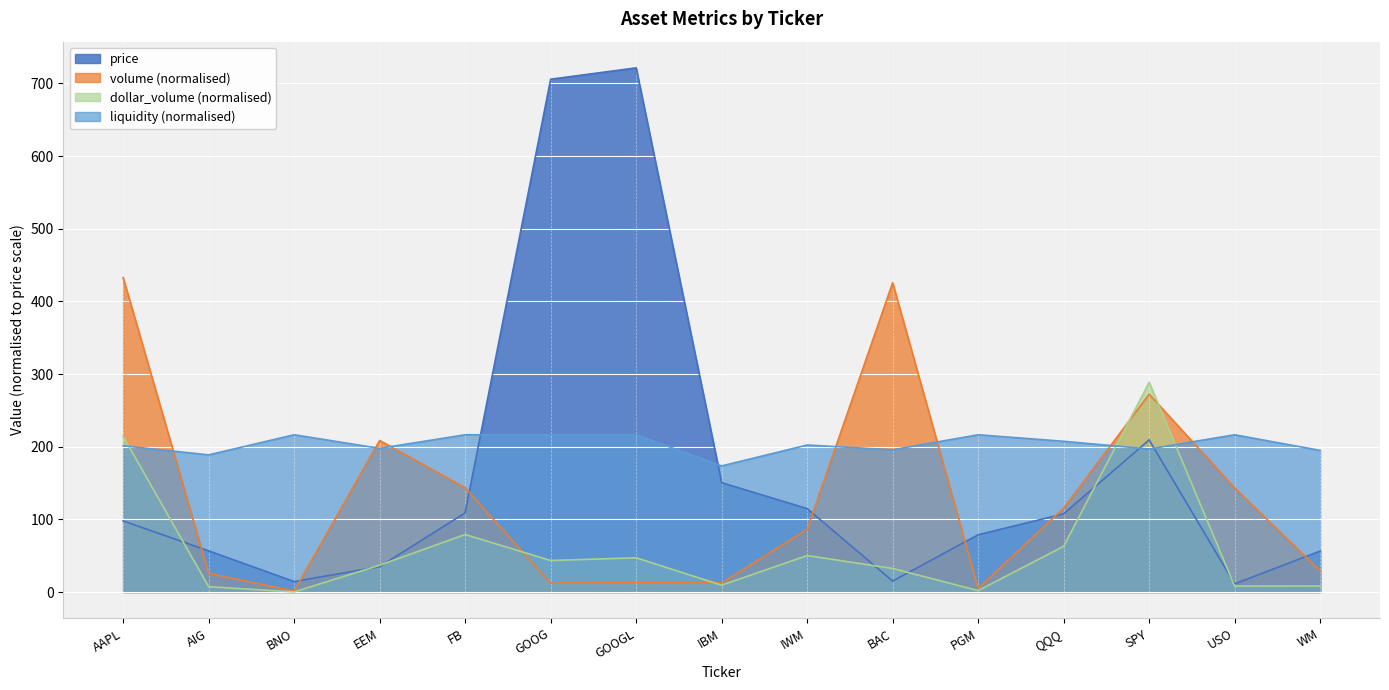

Where does the volume series first go above 86?

AAPL